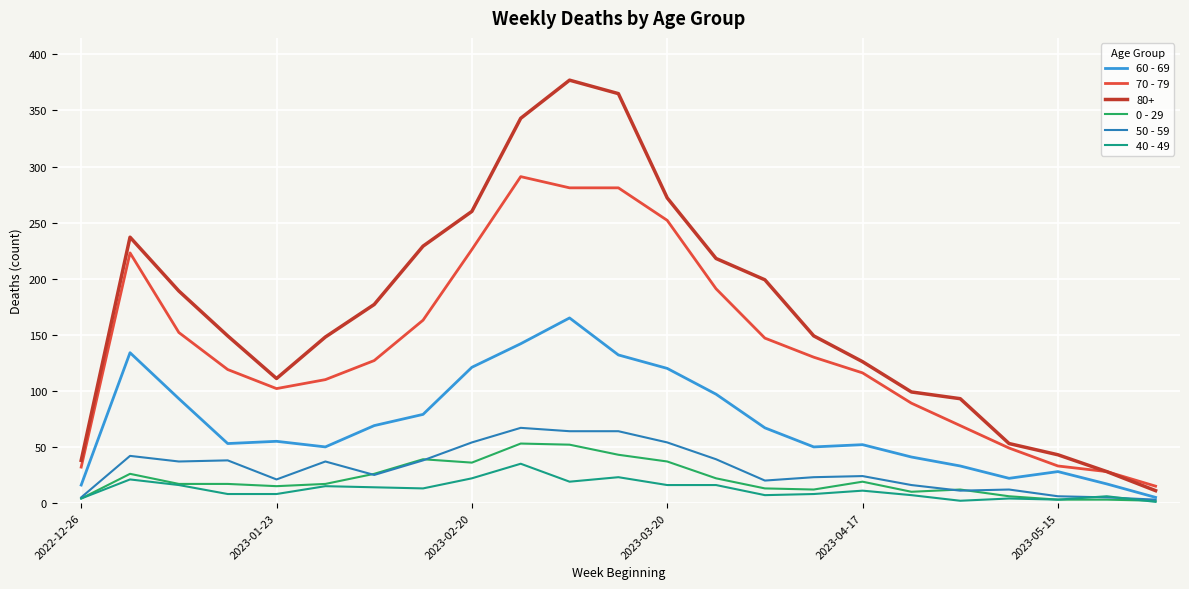

True or false: 70 - 79 and 50 - 59 cross at least once.

False